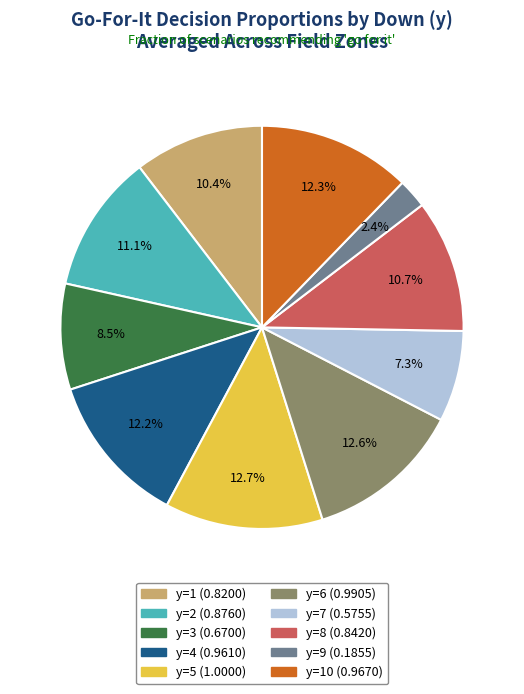

Is there a majority slice in this chart?

No